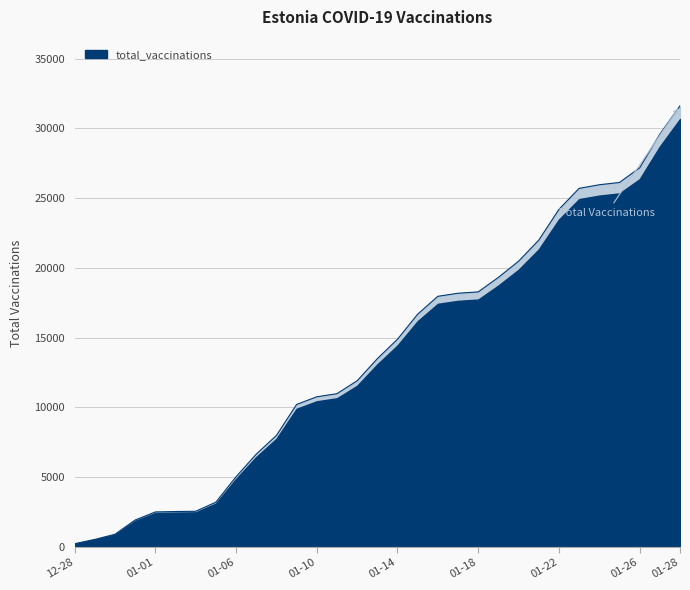

What is the change in value from 2021-01-12 to 2021-01-21?

+10089